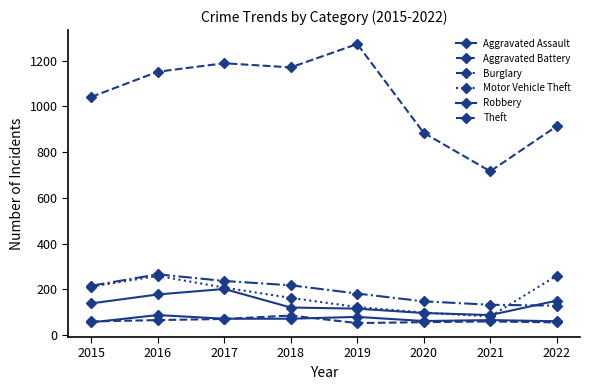

True or false: Theft and Aggravated Assault intersect in this chart.

False